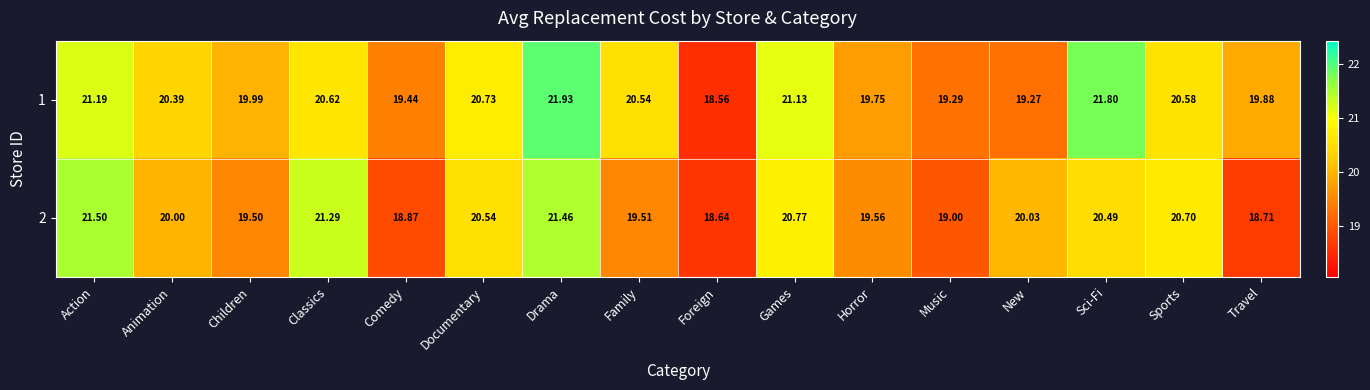

Where is 2 nearest to the value 20?

Animation